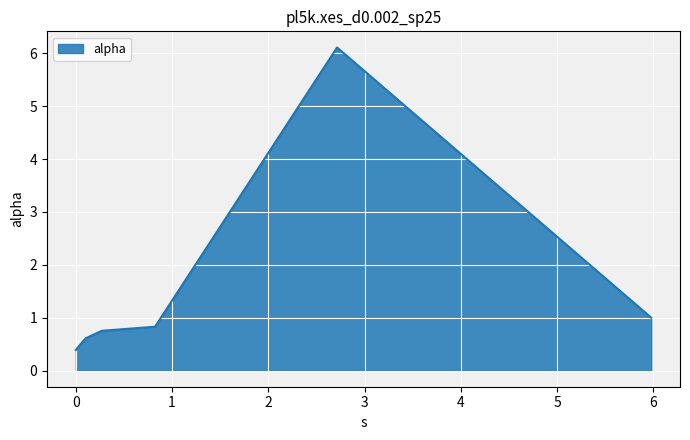

What is the greatest value displayed?

6.1